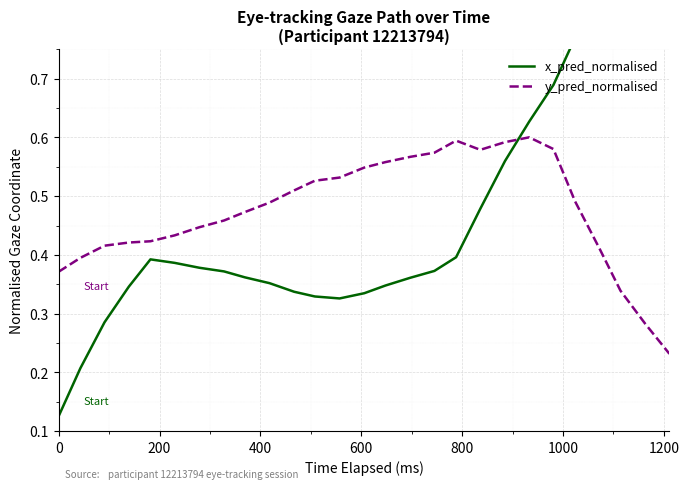

List the series in order of their peak value, highest first.

x_pred_normalised, y_pred_normalised